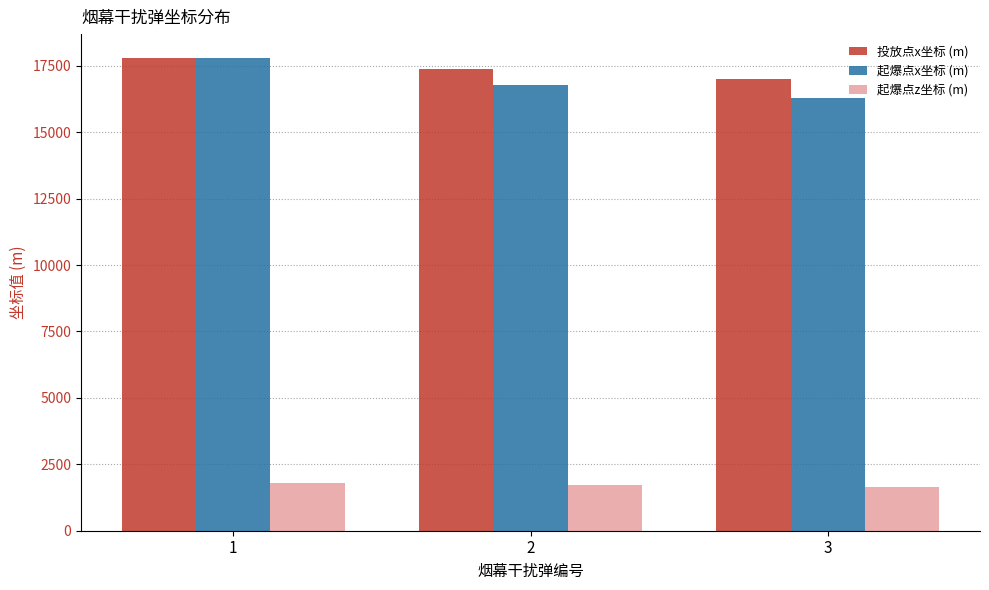

True or false: 起爆点x坐标 (m) has a value of 28012.0 at 3.

False